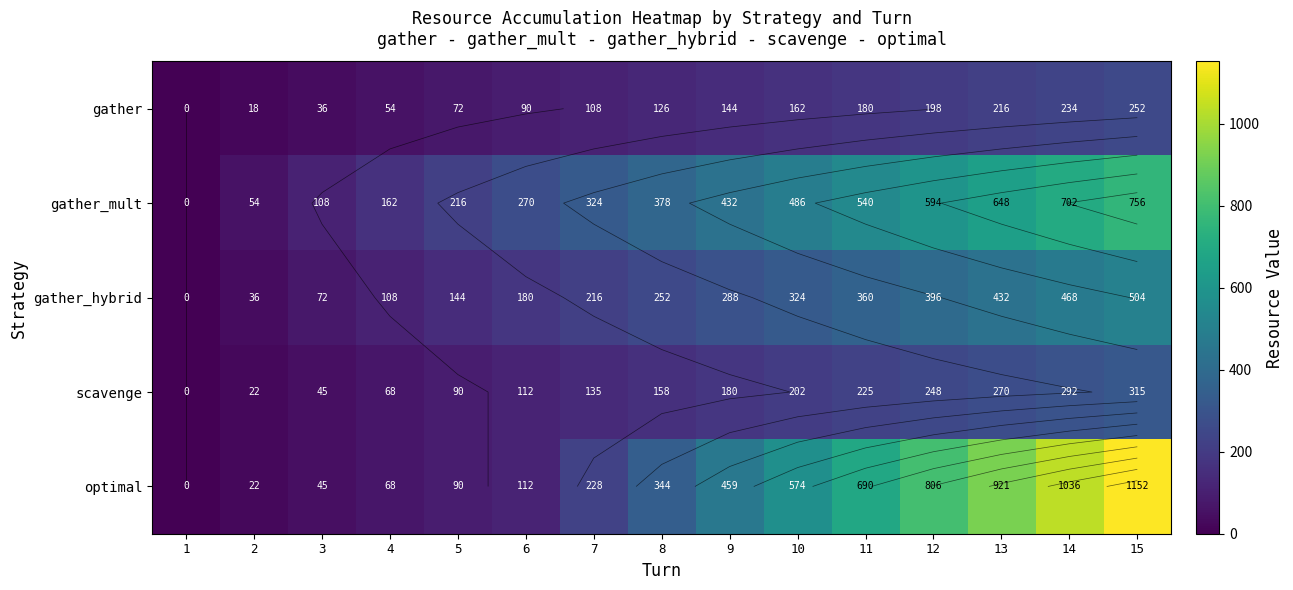

Rank the categories by optimal value from lowest to highest.

1, 2, 3, 4, 5, 6, 7, 8, 9, 10, 11, 12, 13, 14, 15